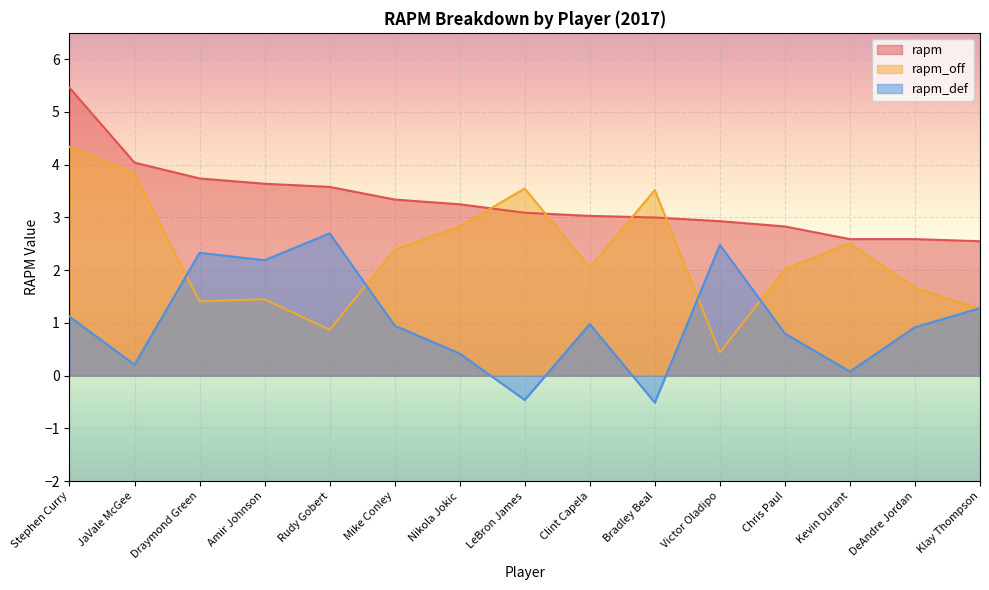

What is the smallest value displayed?

-0.5